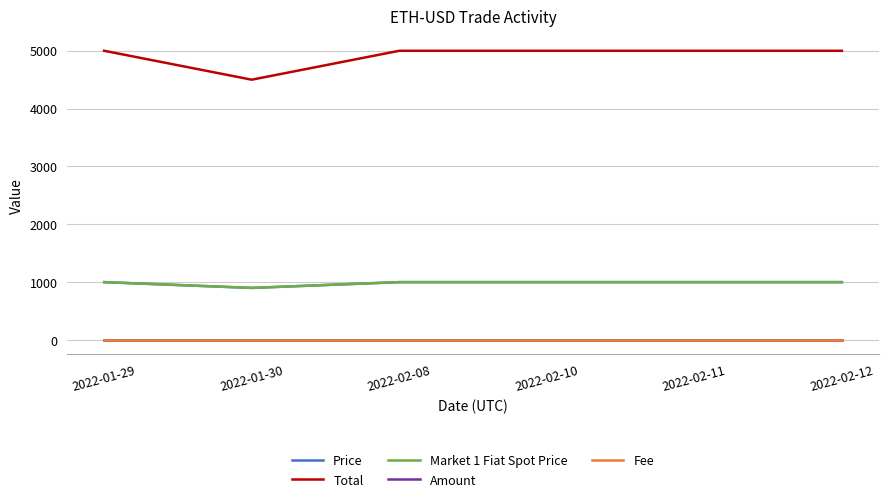

Reading left to right, transcribe all the data shown in this chart.

Price: 1000	900	1000	1000	1000	1000
Total: 5000	4500	5000	5000	5000	5000
Market 1 Fiat Spot Price: 1000	900	1000	1000	1000	1000
Amount: 5	5	5	5	5	5
Fee: 0	0	0	0	0	0